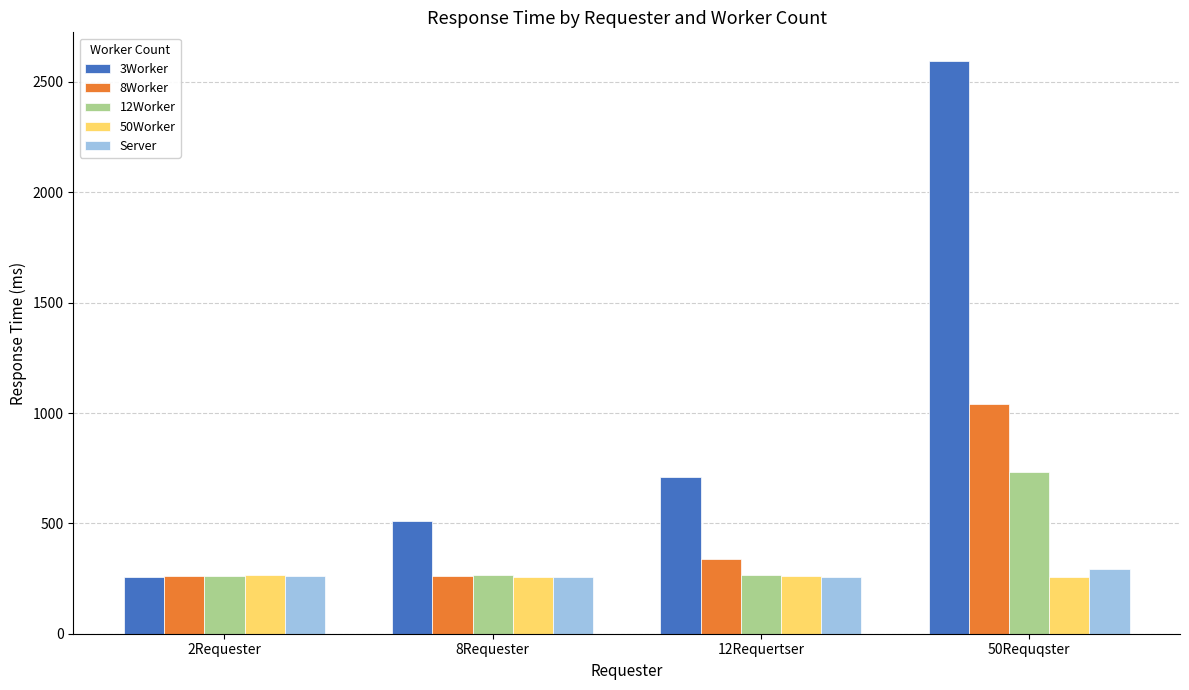

What is the smallest value displayed?

256.9